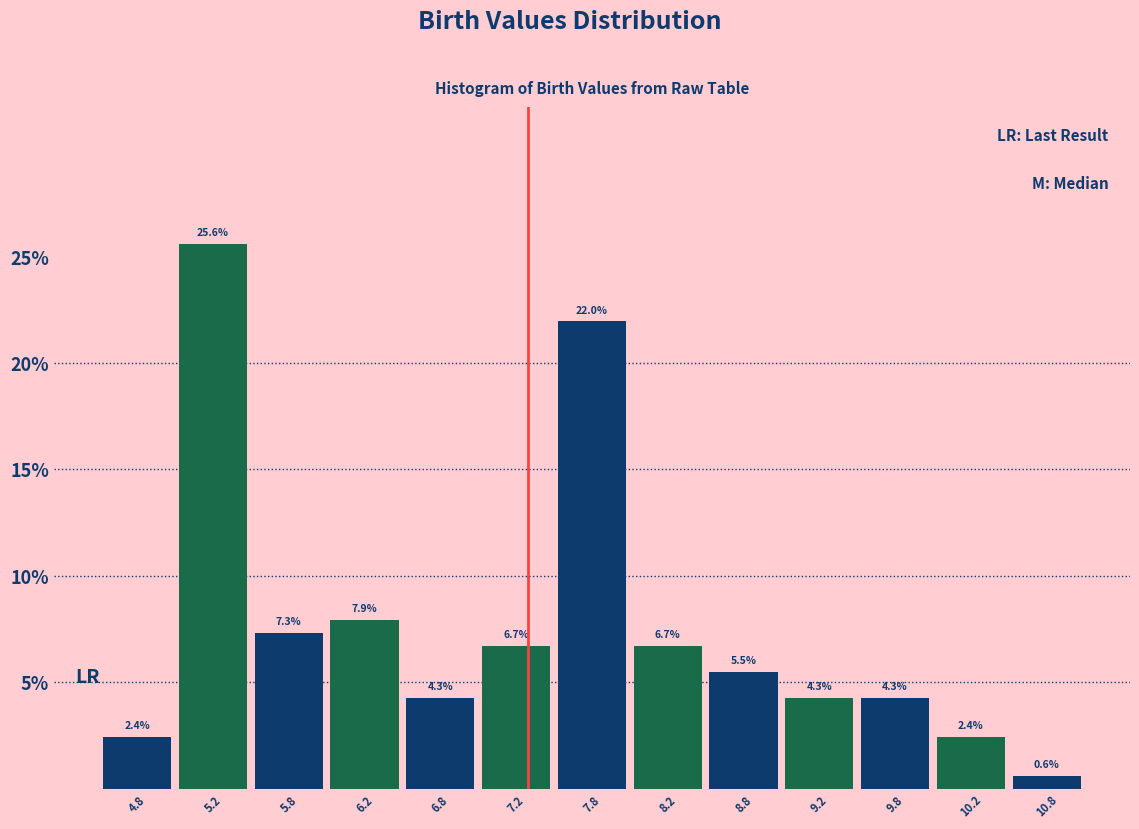

Which range on the x-axis has the tallest bar?

5.0 to 5.5